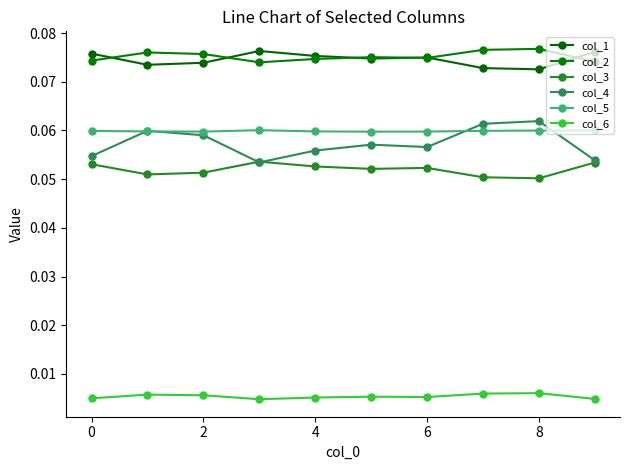

True or false: col_3 and col_2 cross at least once.

False